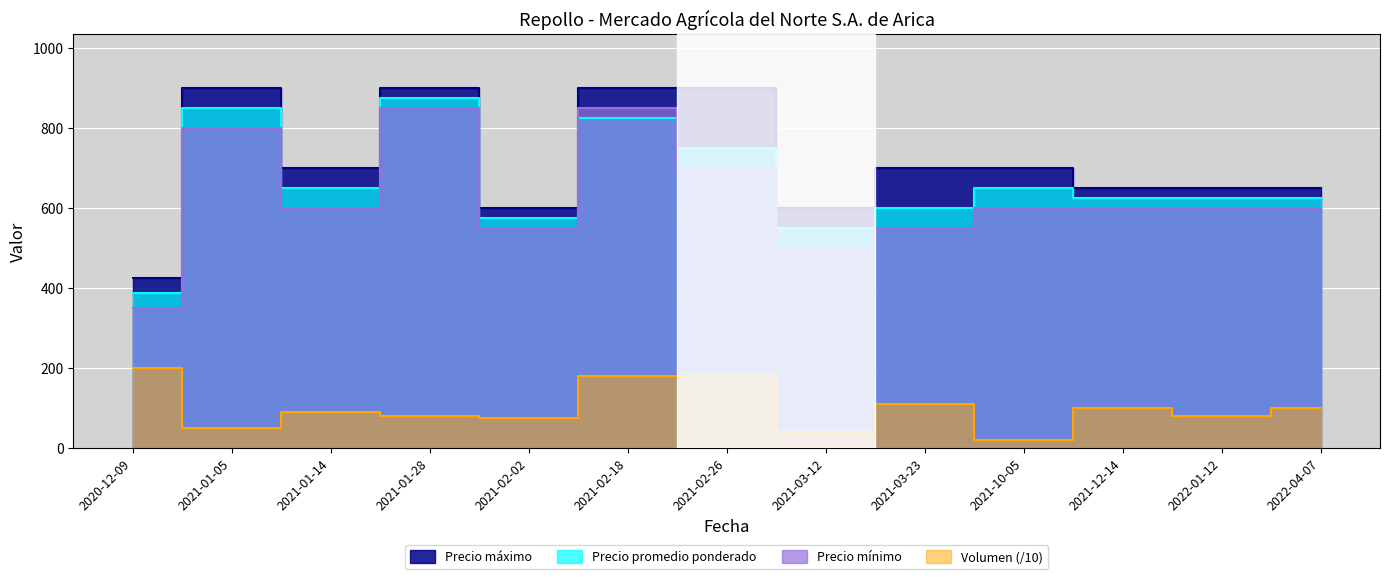

True or false: Volumen has a value of 20 at 2021-10-05.

True